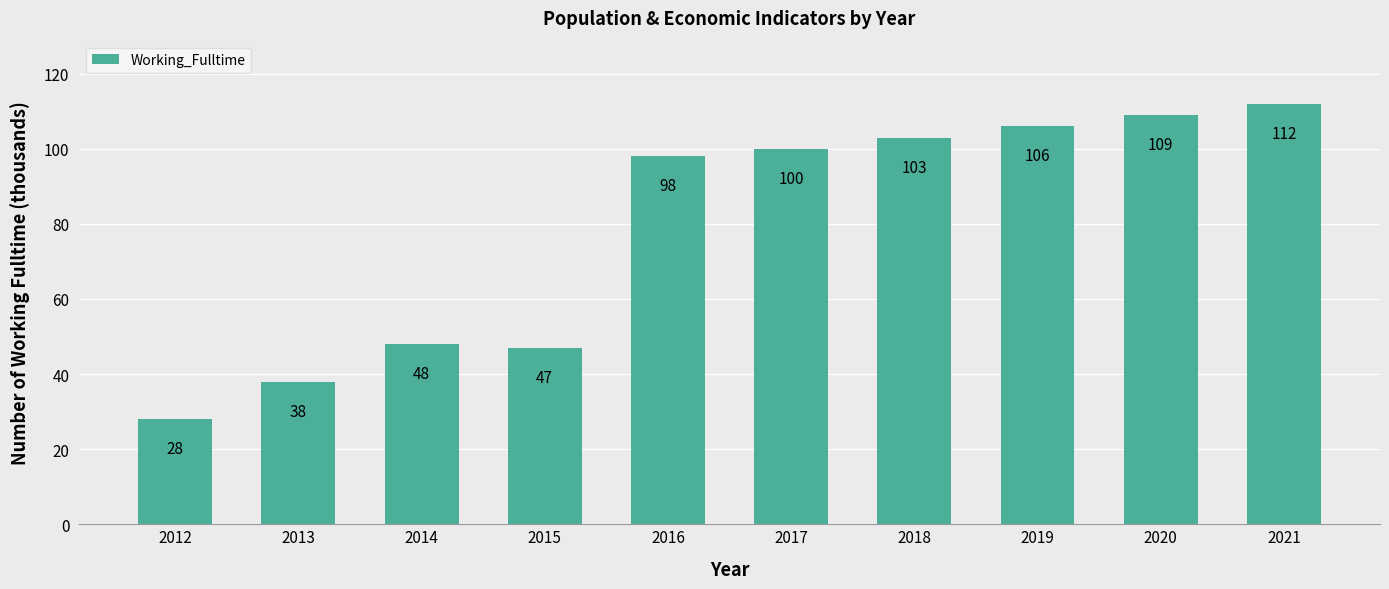

Are the bars horizontal?

No